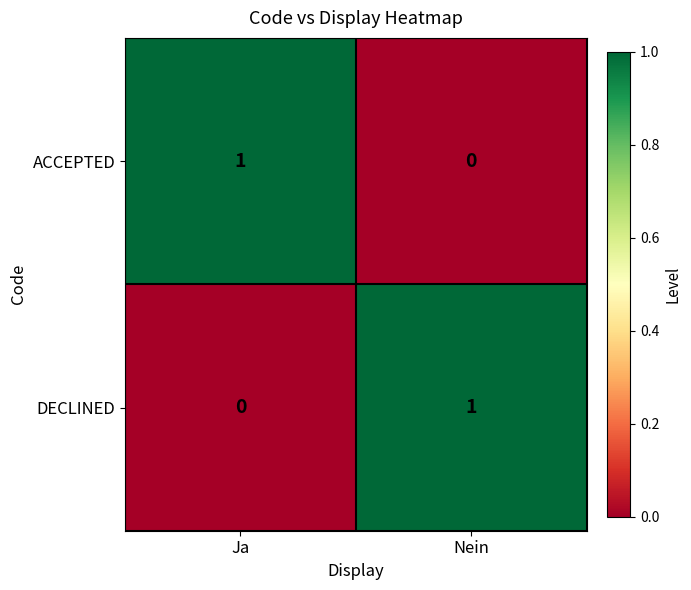

Reading left to right, list all the values displayed in this chart.

ACCEPTED: Ja=1	Nein=0
DECLINED: Ja=0	Nein=1